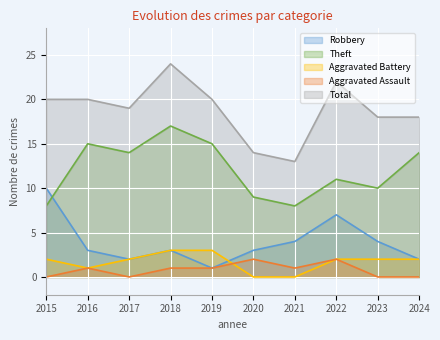

The Theft series shows 14 at 2017. True or false?

True